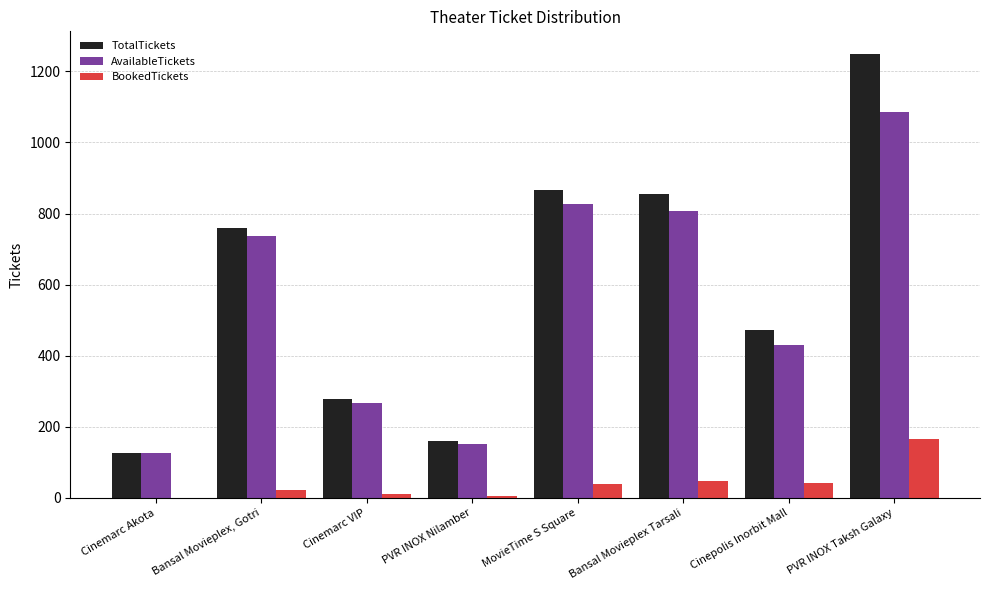

At which category does the chart reach its peak across all series?

PVR INOX Taksh Galaxy